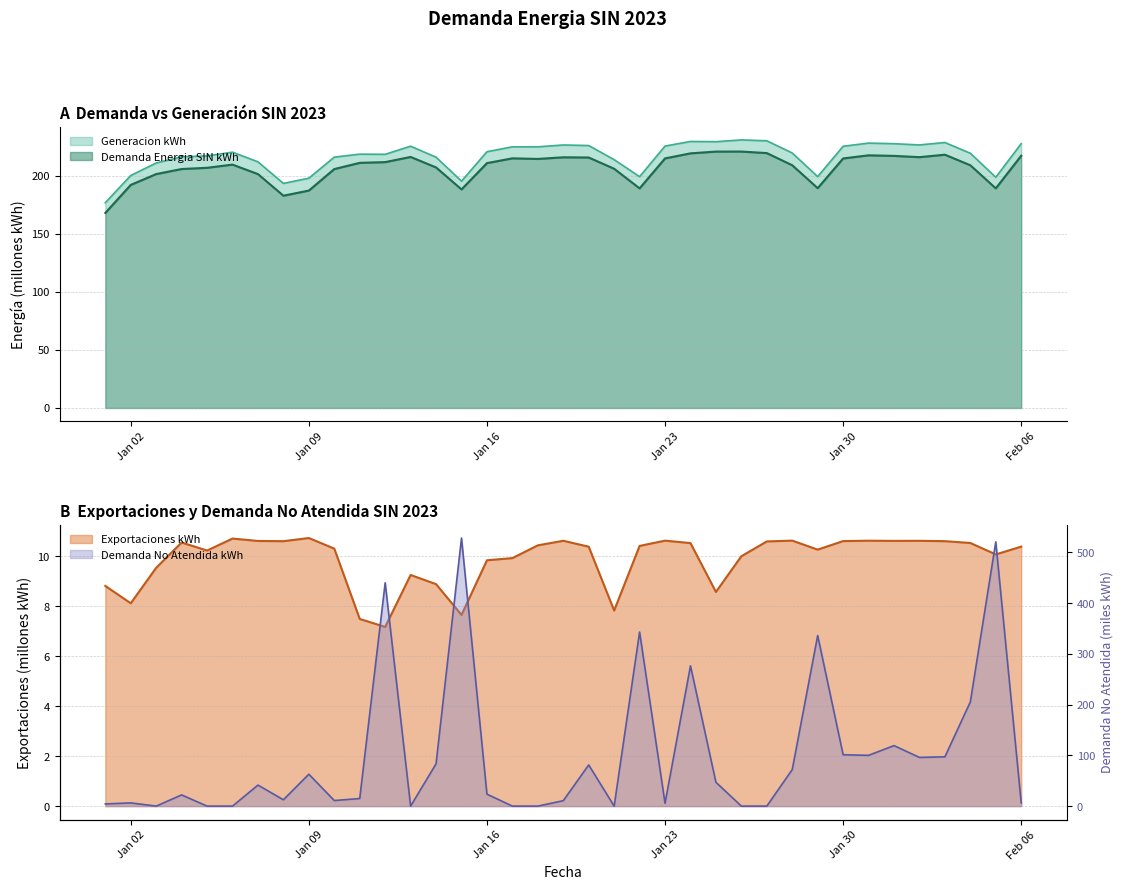

What is the lowest value of the Demanda Energia SIN kWh series?

168.1